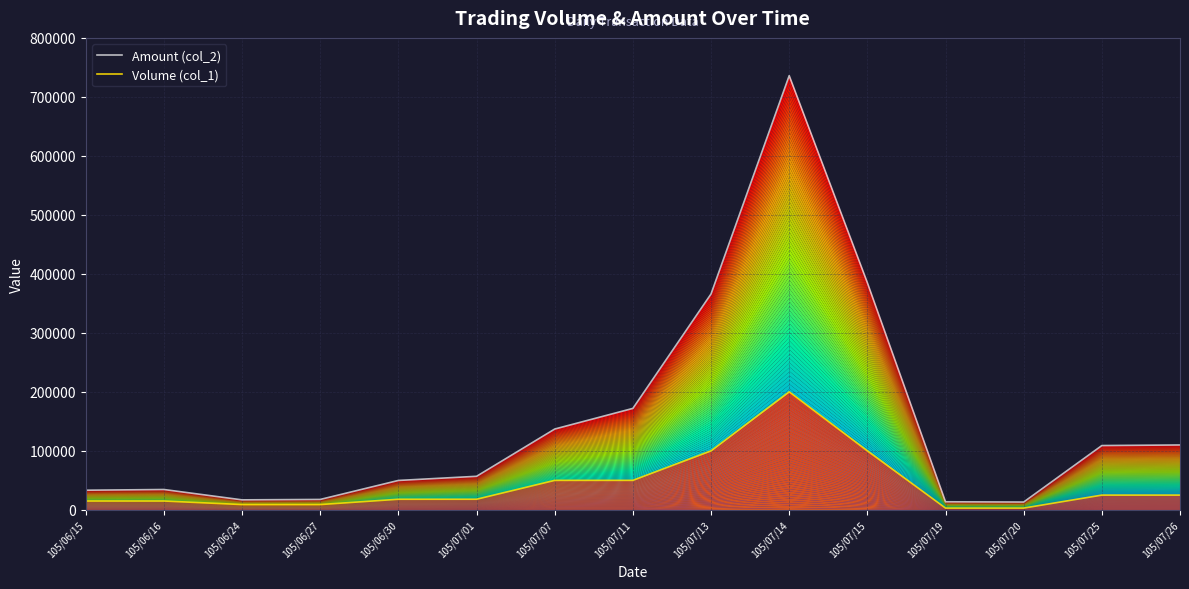

Is the value of Amount (col_2) at 105/07/11 greater than the value of Volume (col_1) at 105/07/26?

Yes